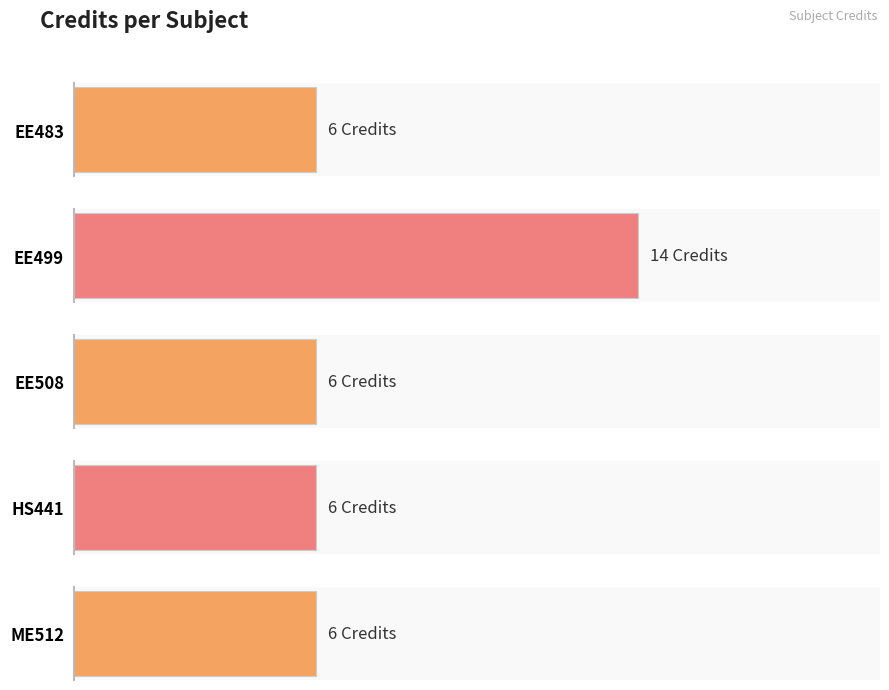

Are the bars grouped side by side (vs. stacked)?

No